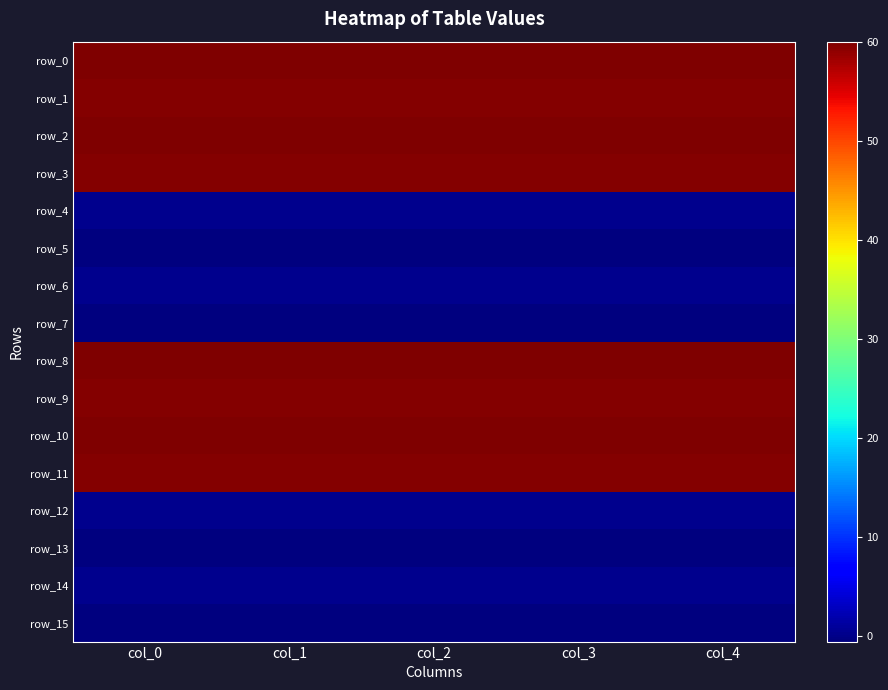

Reading left to right, transcribe all the data shown in this chart.

row_0: col_0=60.0	col_1=60.0	col_2=60.0	col_3=60.0	col_4=60.0
row_1: col_0=59.6	col_1=59.6	col_2=59.6	col_3=59.6	col_4=59.6
row_2: col_0=60.0	col_1=60.0	col_2=60.0	col_3=60.0	col_4=60.0
row_3: col_0=59.7	col_1=59.7	col_2=59.7	col_3=59.7	col_4=59.7
row_4: col_0=0.2	col_1=0.3	col_2=0.3	col_3=0.2	col_4=0.2
row_5: col_0=-0.5	col_1=-0.6	col_2=-0.6	col_3=-0.5	col_4=-0.4
row_6: col_0=0.2	col_1=0.3	col_2=0.3	col_3=0.2	col_4=0.2
row_7: col_0=-0.5	col_1=-0.6	col_2=-0.6	col_3=-0.5	col_4=-0.4
row_8: col_0=60.0	col_1=60.0	col_2=60.0	col_3=60.0	col_4=60.0
row_9: col_0=59.7	col_1=59.7	col_2=59.7	col_3=59.7	col_4=59.7
row_10: col_0=60.0	col_1=60.0	col_2=60.0	col_3=60.0	col_4=60.0
row_11: col_0=59.7	col_1=59.7	col_2=59.7	col_3=59.7	col_4=59.7
row_12: col_0=0.2	col_1=0.3	col_2=0.3	col_3=0.2	col_4=0.2
row_13: col_0=-0.5	col_1=-0.6	col_2=-0.6	col_3=-0.5	col_4=-0.4
row_14: col_0=0.2	col_1=0.3	col_2=0.3	col_3=0.2	col_4=0.2
row_15: col_0=-0.5	col_1=-0.6	col_2=-0.6	col_3=-0.5	col_4=-0.4